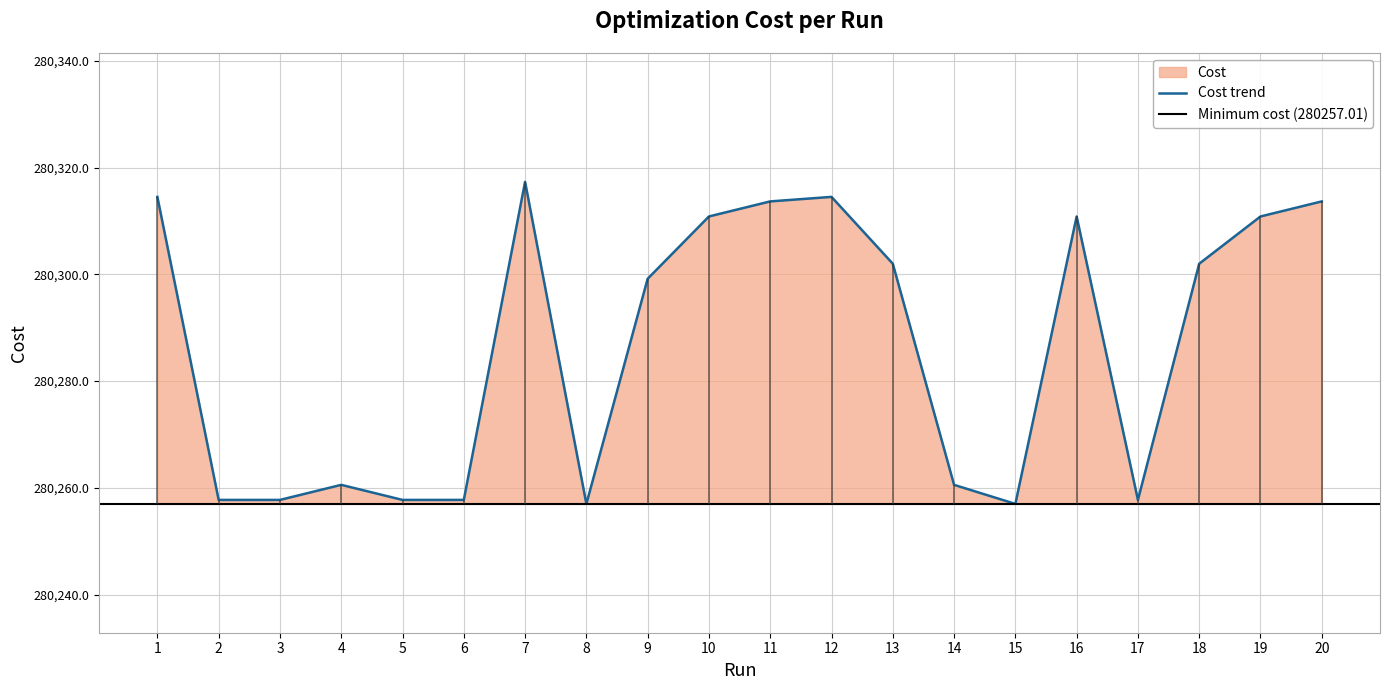

List the labels in order of value, smallest first.

8, 15, 17, 6, 5, 3, 2, 14, 4, 9, 18, 13, 19, 10, 16, 11, 20, 12, 1, 7